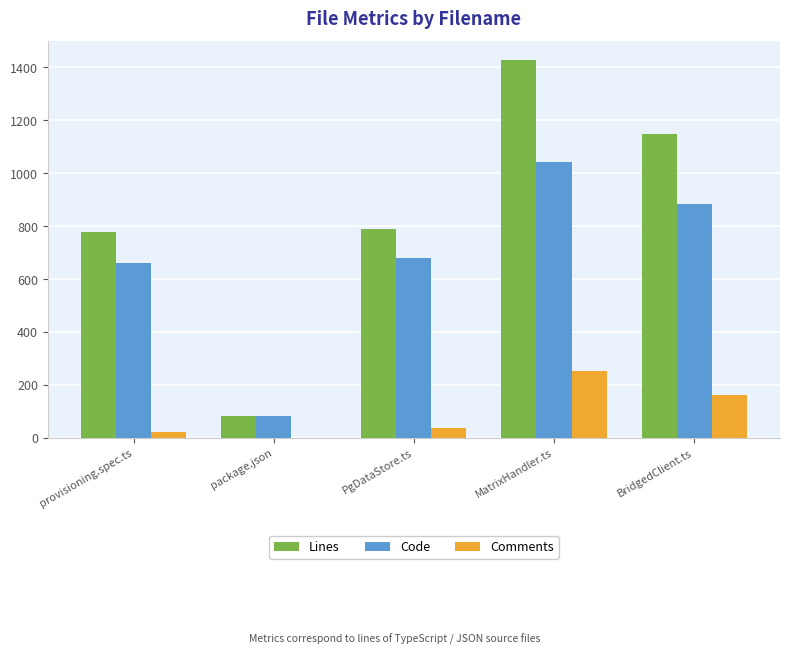

Where is Comments nearest to the value 125?

BridgedClient.ts